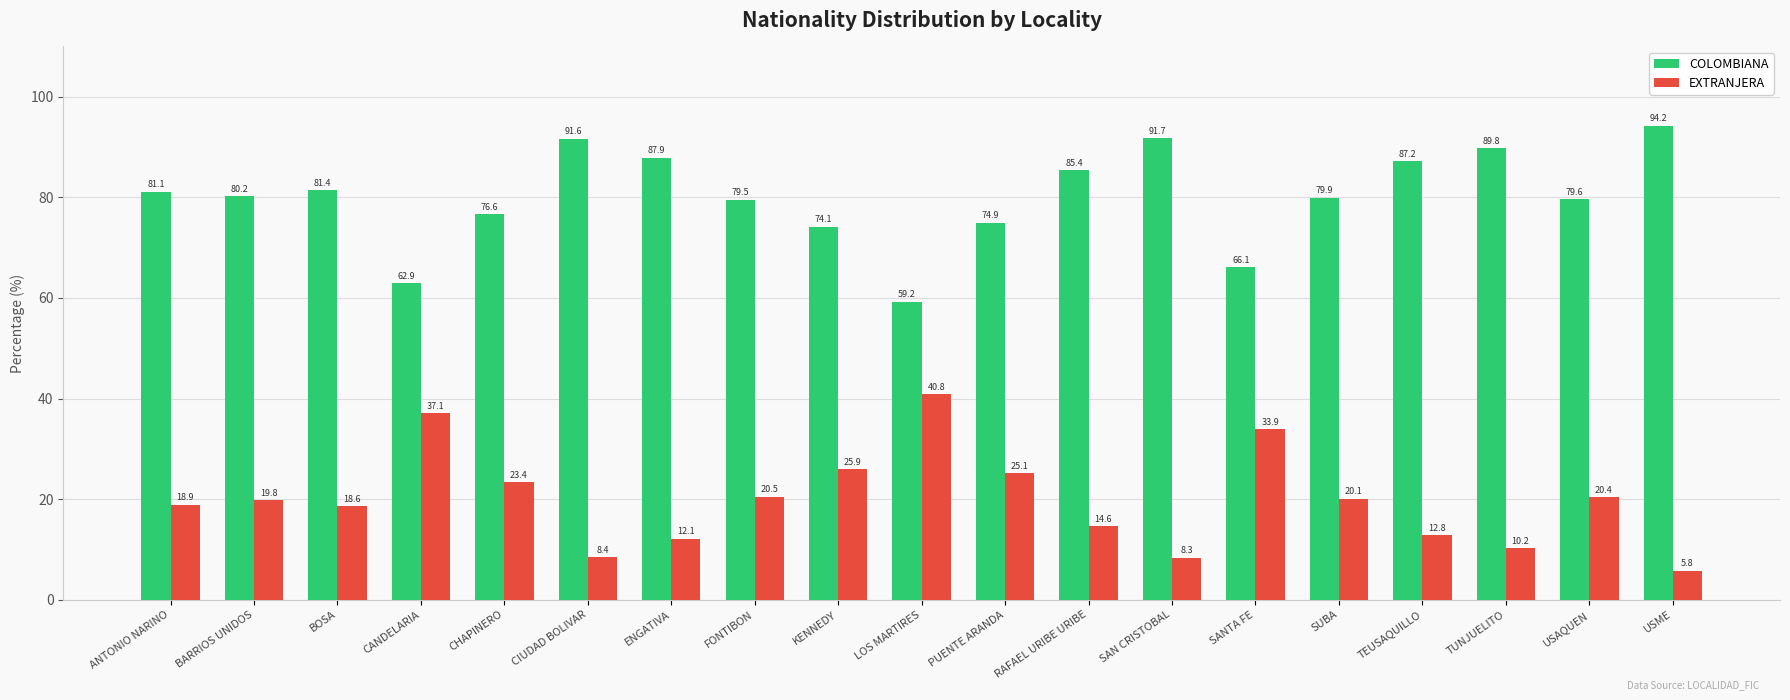

How many bars are there in total?

38